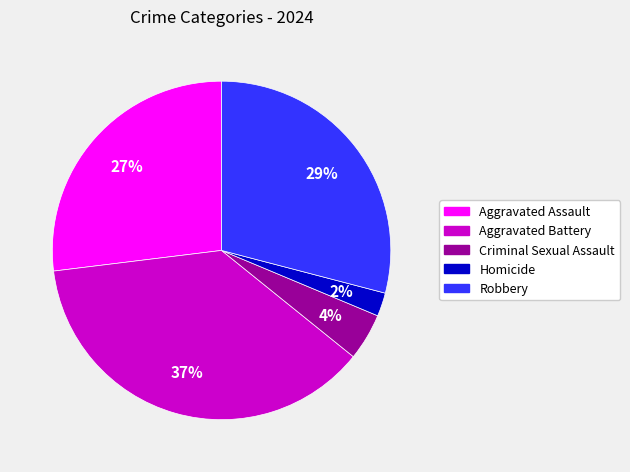

Does any single category account for the majority?

No